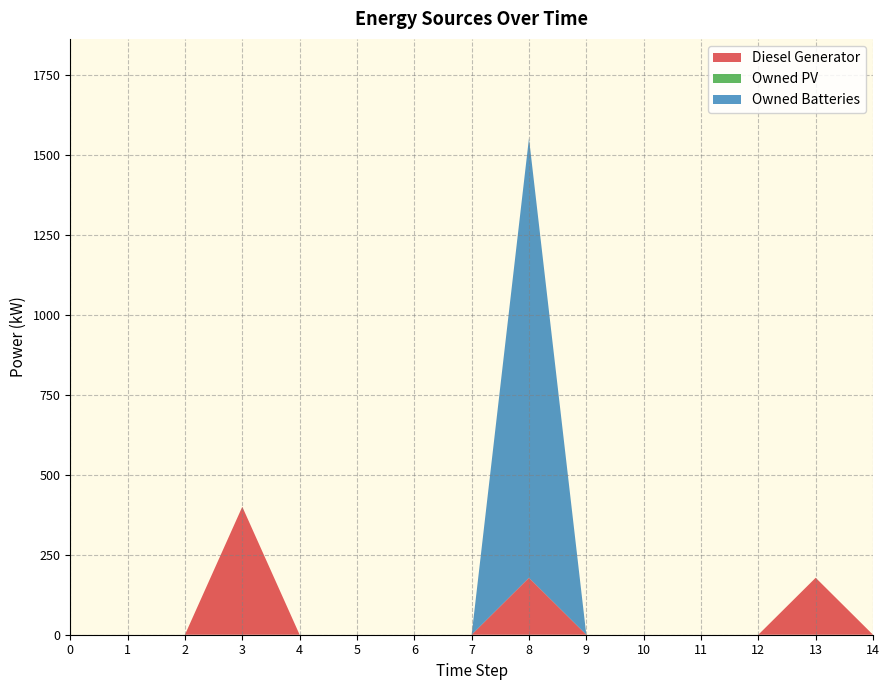

Reading right to left, transcribe all the data shown in this chart.

Diesel Generator: 0	178	0	0	0	0	178	0	0	0	0	400	0	0	0
Owned PV: 0	0	0	0	0	0	0	0	0	0	0	0	0	0	0
Owned Batteries: 0	0	0	0	0	0	1374	0	0	0	0	0	0	0	0